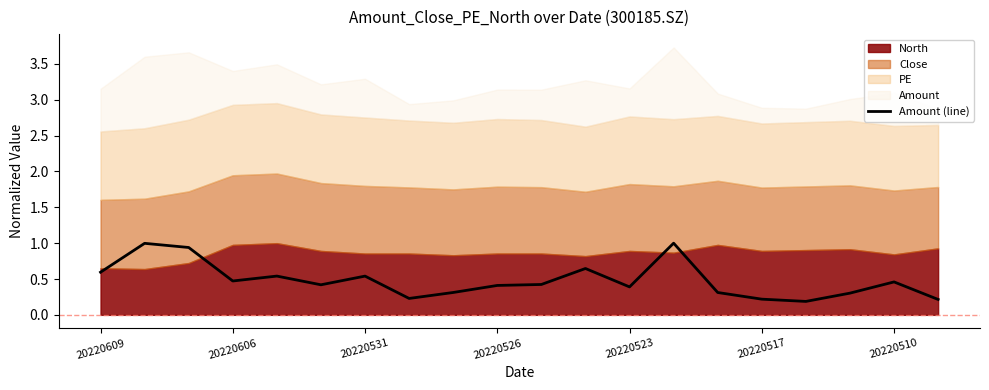

The Amount (line) series shows 0.6 at 20220609. True or false?

True